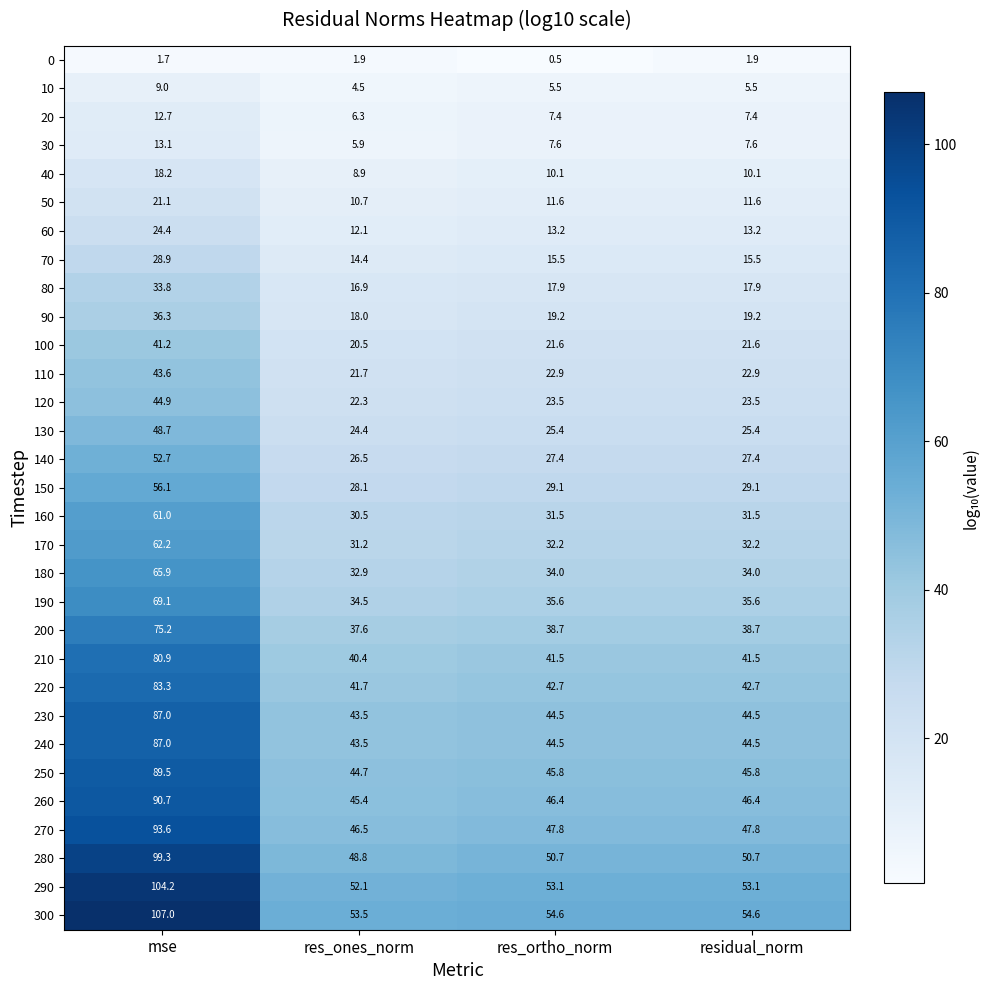

What is the minimum value for 80?

16.9